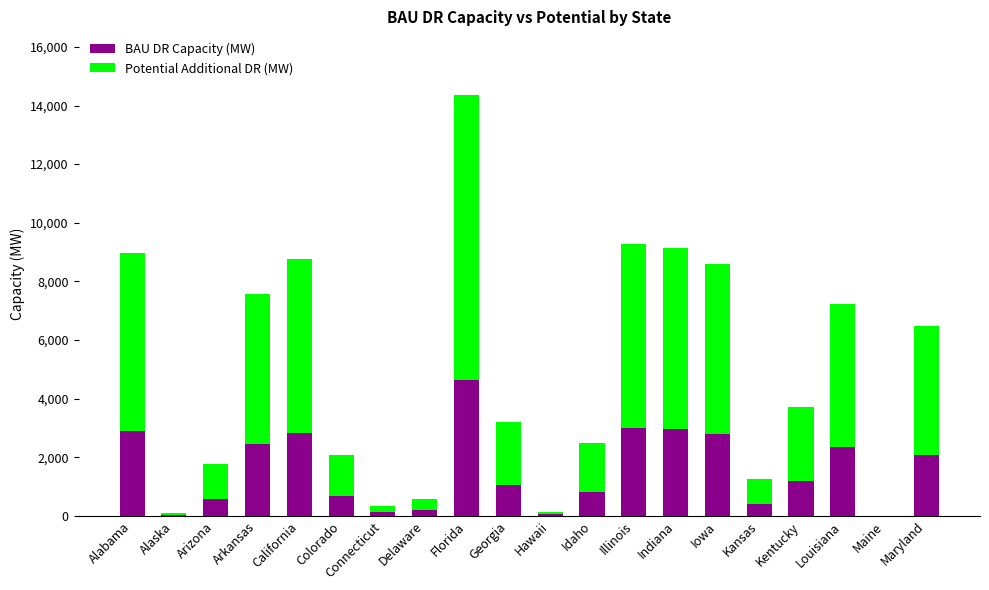

Are the bars horizontal?

No